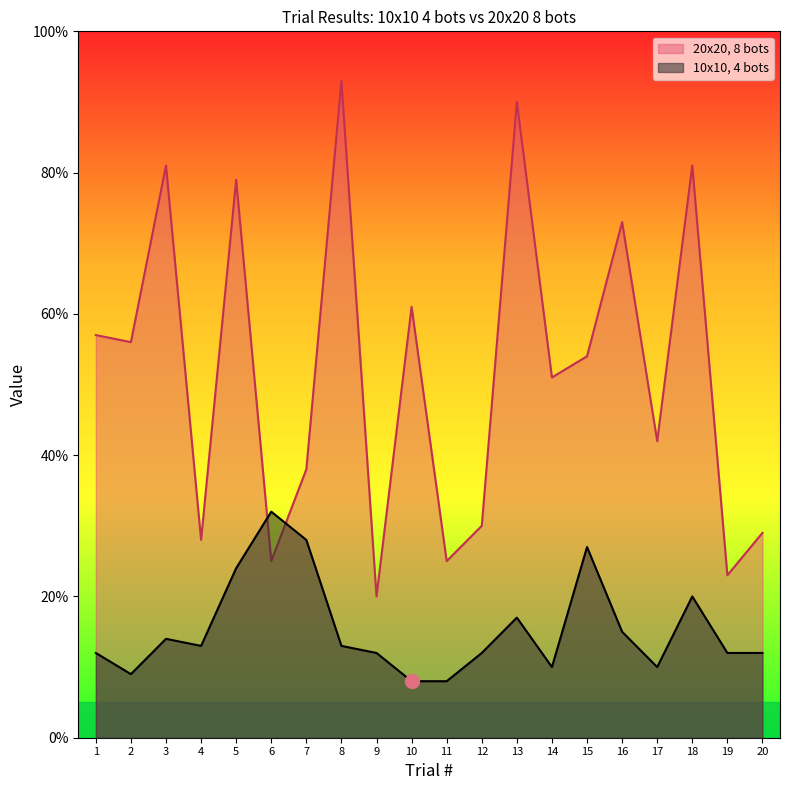

List the series in order of their peak value, highest first.

20x20, 8 bots, 10x10, 4 bots